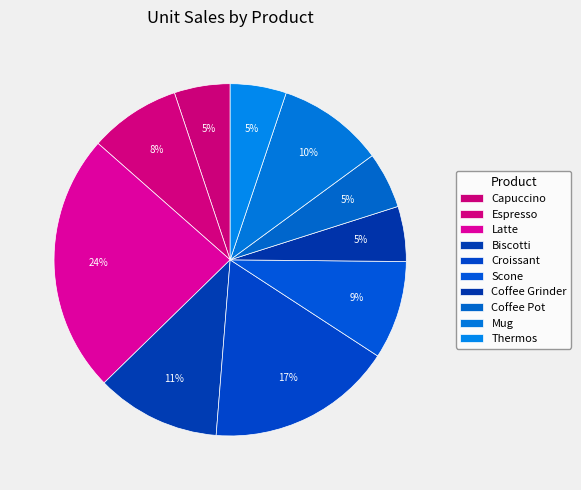

To the nearest percent, what is the combined percentage of Croissant and Thermos?

22%